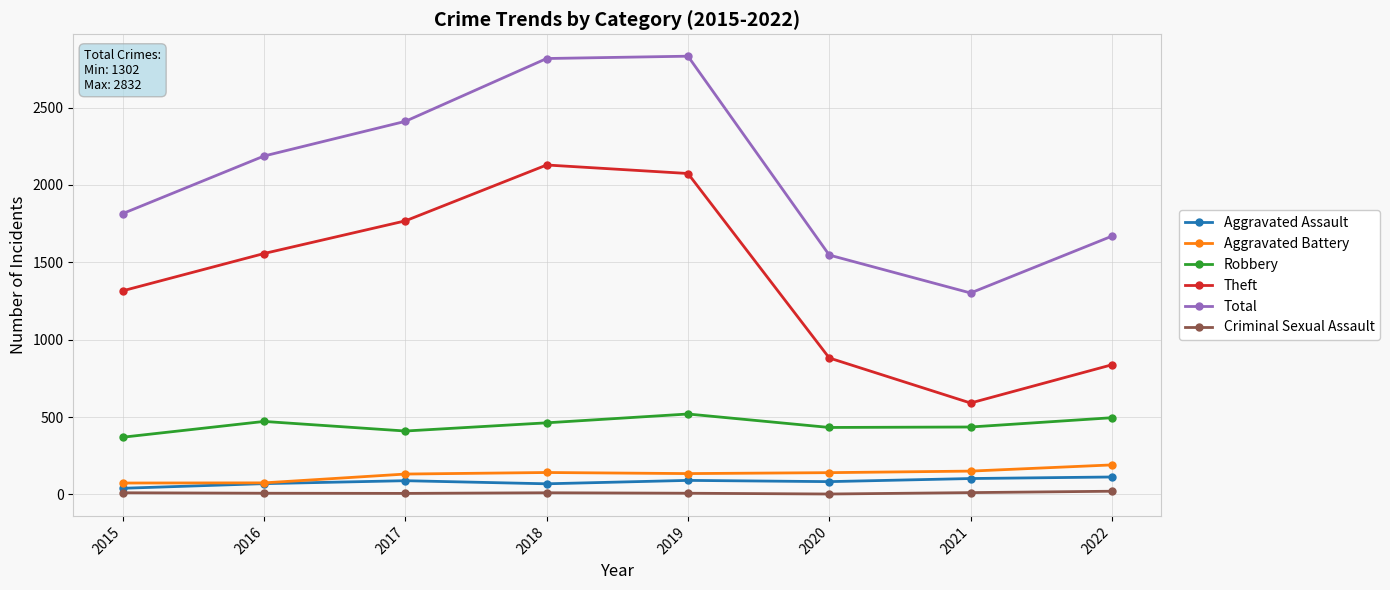

Count the number of data series in this chart.

6